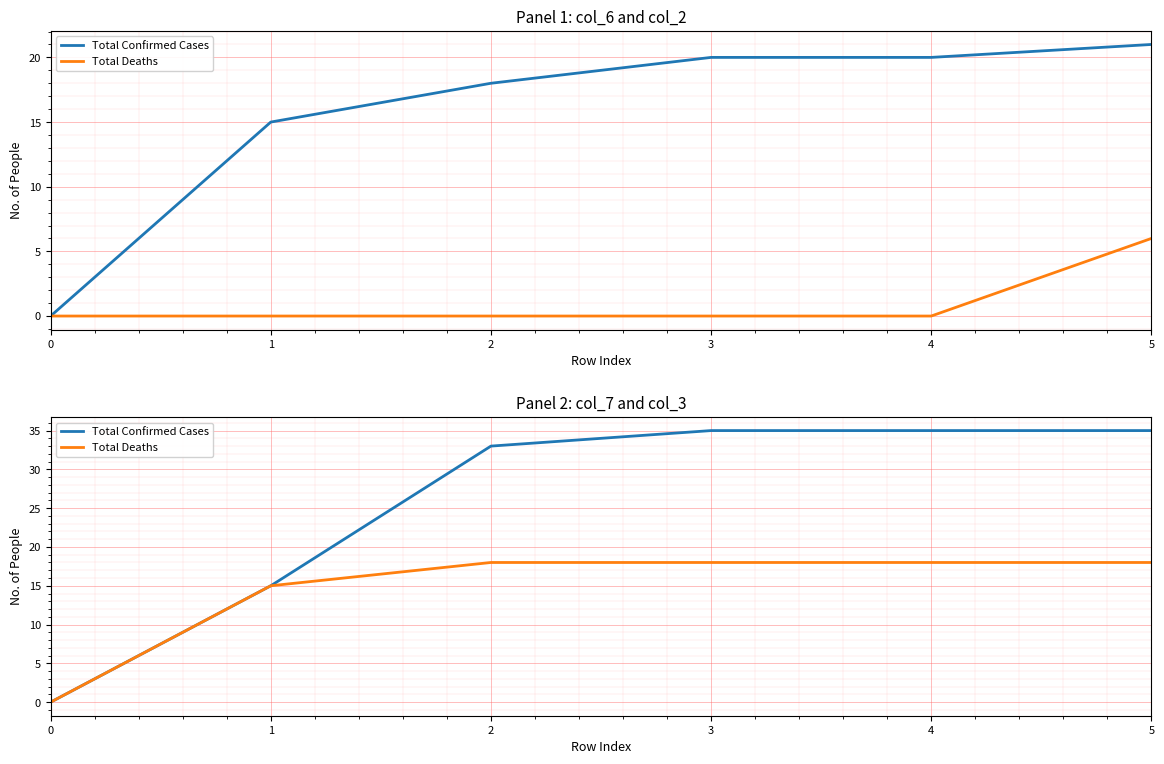

Rank the series at 4 from highest to lowest value.

Total Confirmed Cases, Total Deaths